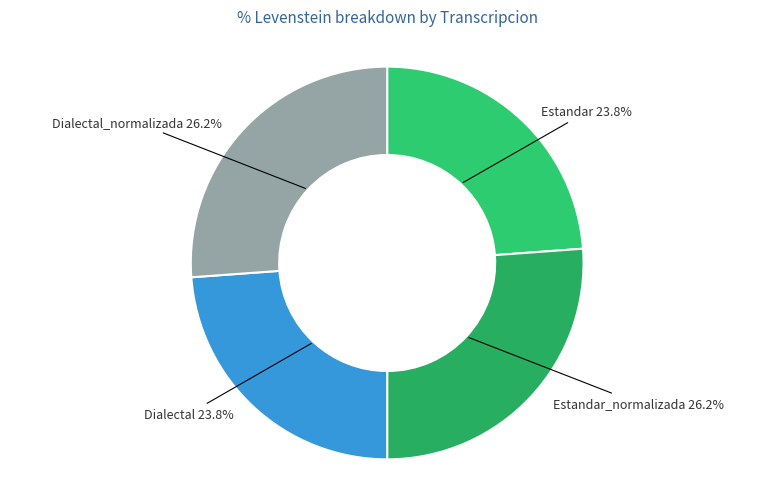

How many slices are in this pie chart?

4